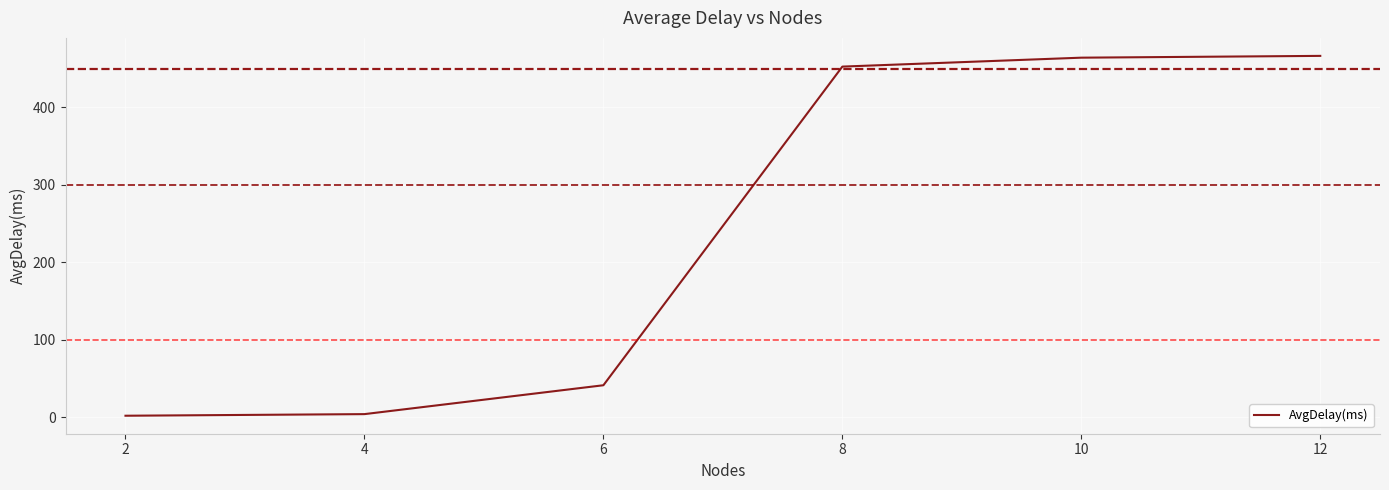

Count the number of data series in this chart.

1